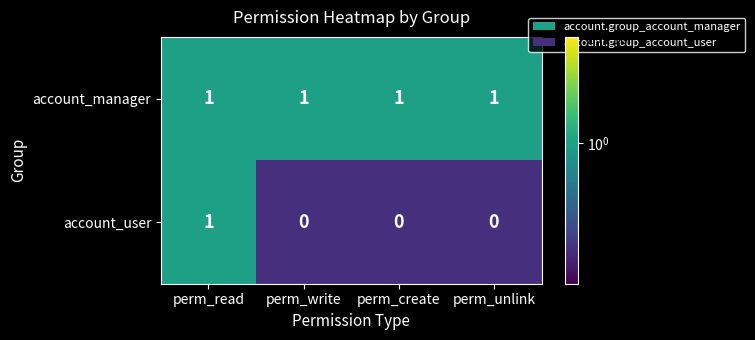

Reading right to left, list all the values displayed in this chart.

account_manager: 1	1	1	1
account_user: 0	0	0	1